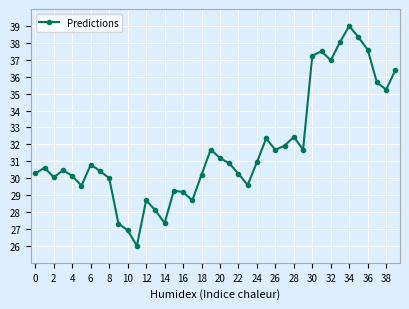

What is the smallest value displayed?

26.0